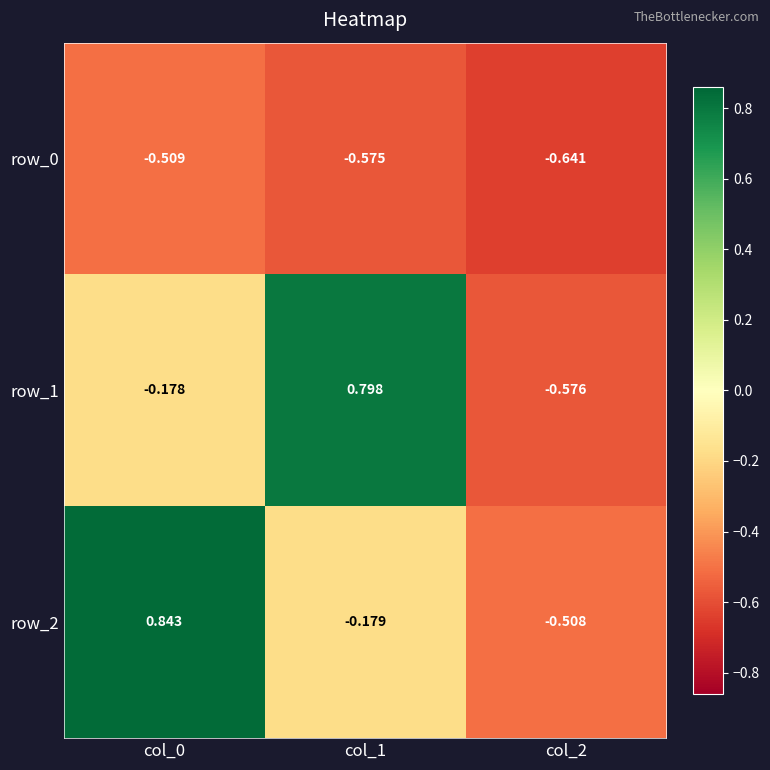

What value does the row_0 series have at col_1?

-0.6